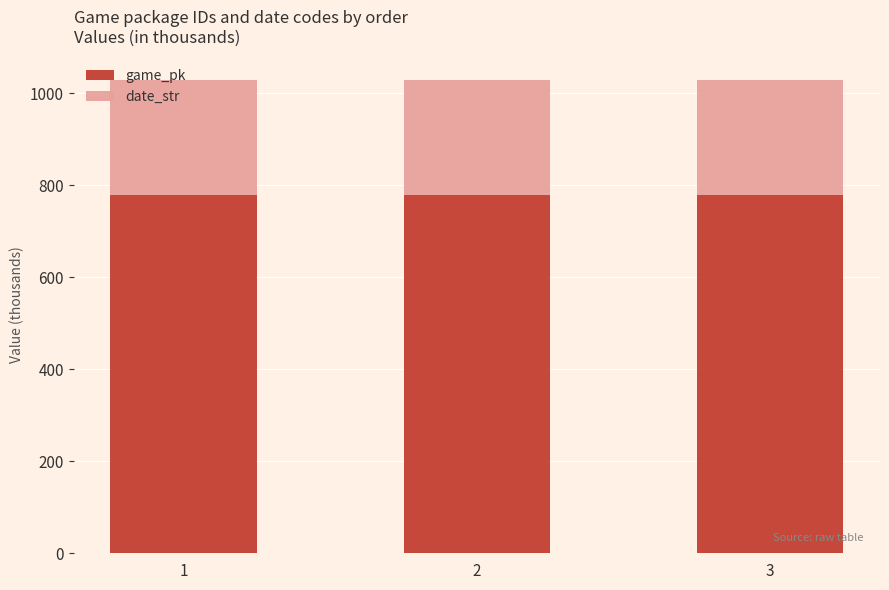

What is the total value across all series at 3?

1028.5